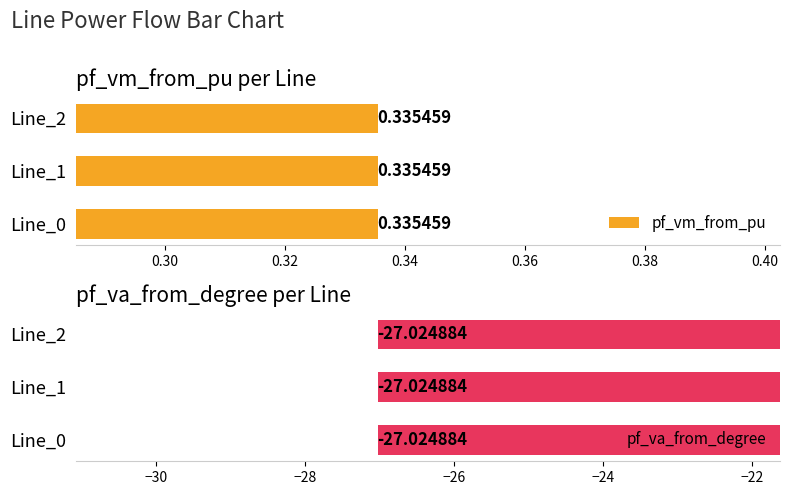

List the series in order of their peak value, highest first.

pf_vm_from_pu, pf_va_from_degree